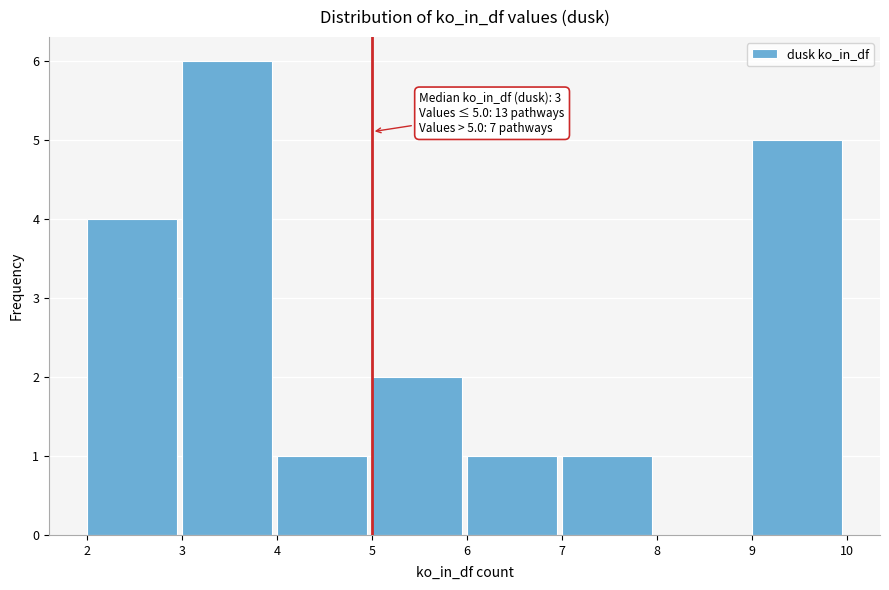

Which range on the x-axis has the tallest bar?

3 to 4